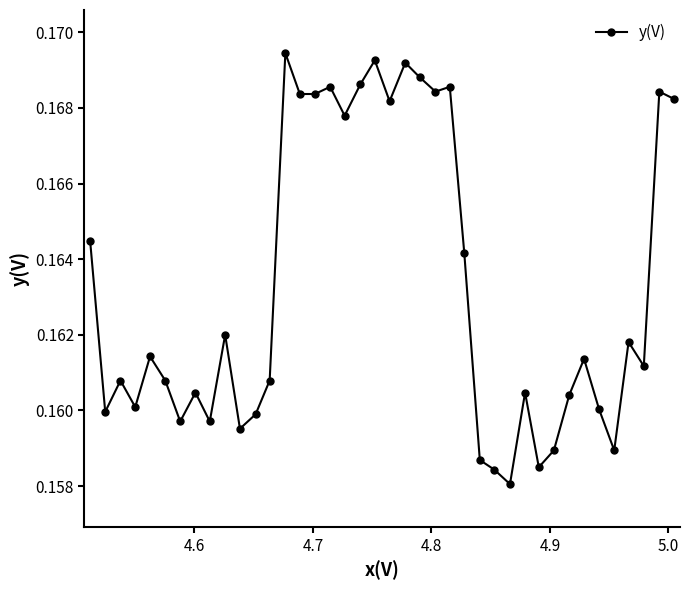

Does the chart display data point markers on the line(s)?

Yes